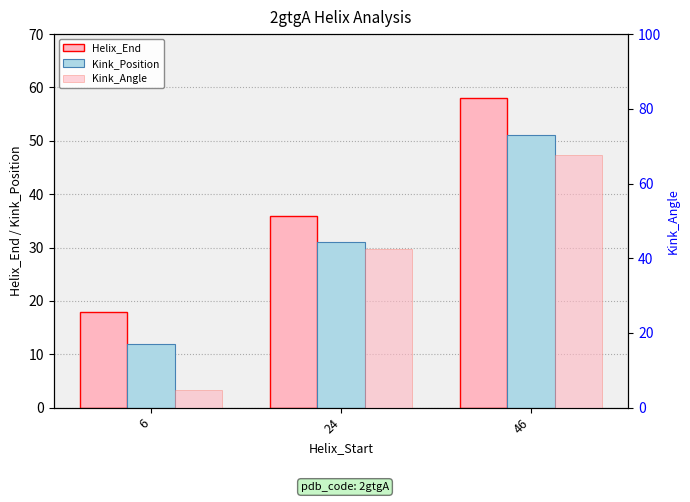

Which series changed the most between 6 and 24?

Kink_Angle